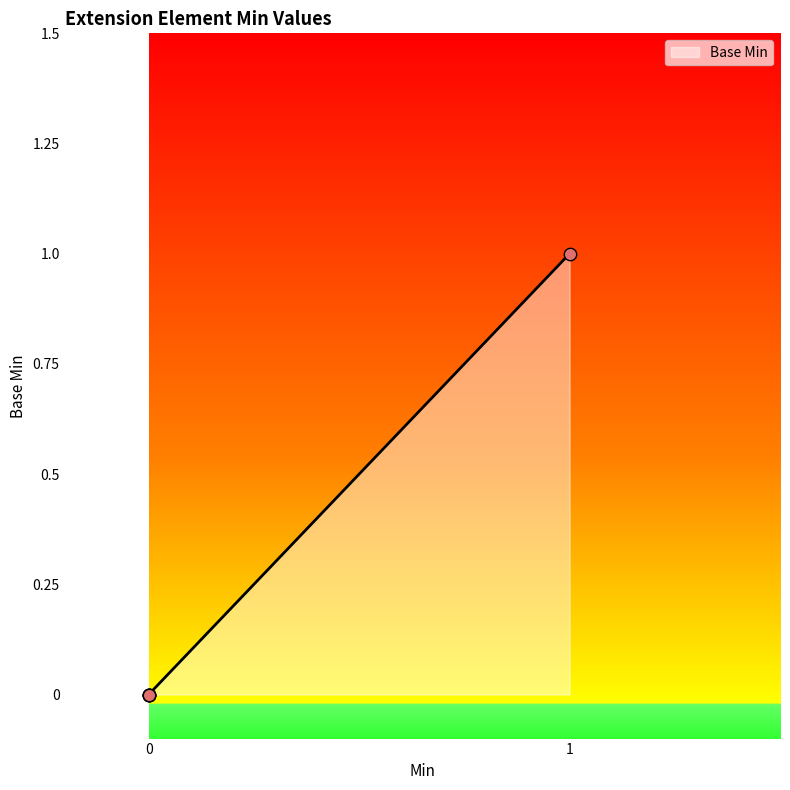

Is this an area chart (filled region under the line)?

Yes